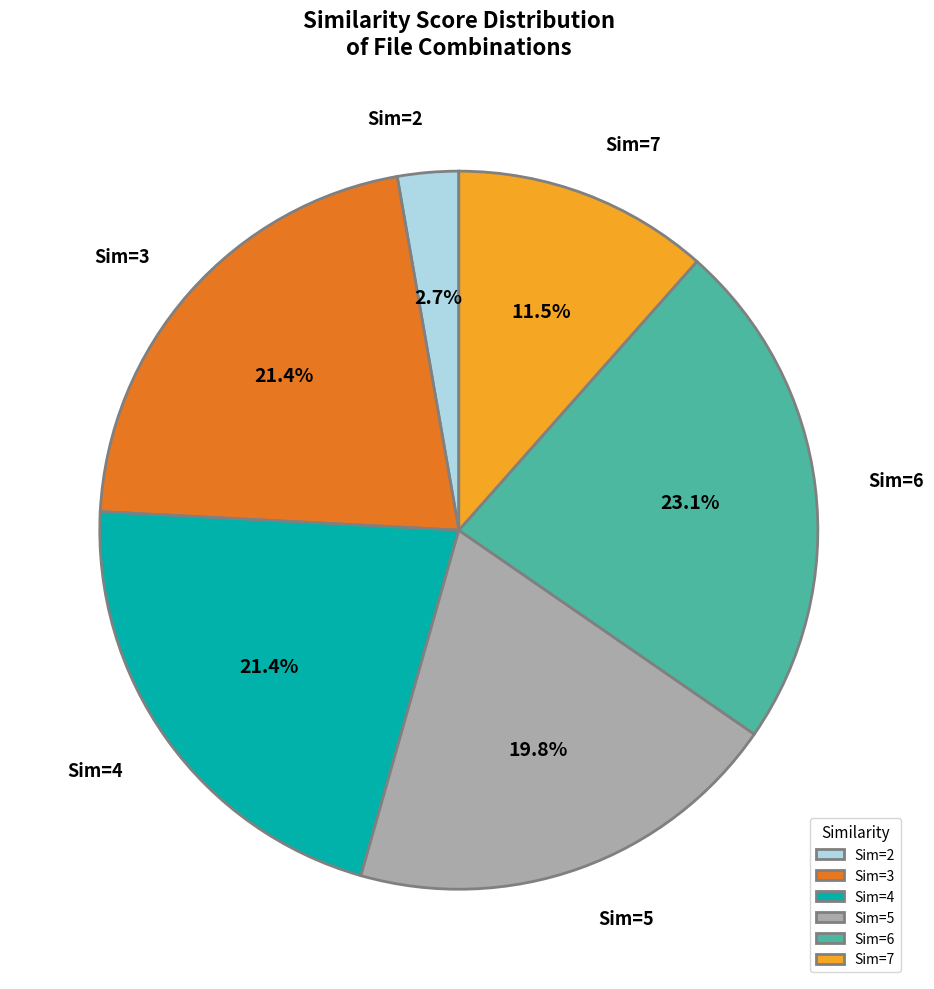

What is the ratio of the value at Sim=3 to the value at Sim=4?

1.0